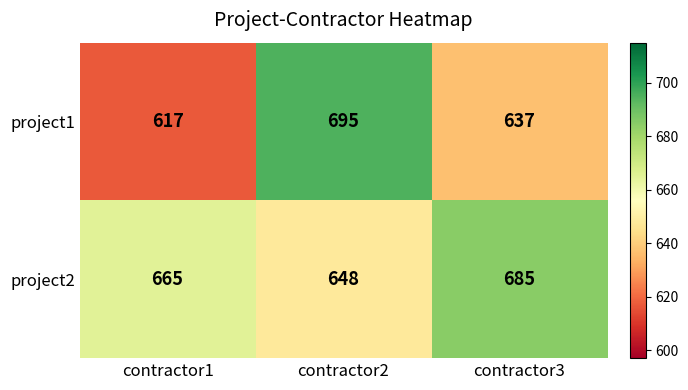

Where is project1 nearest to the value 656?

contractor3